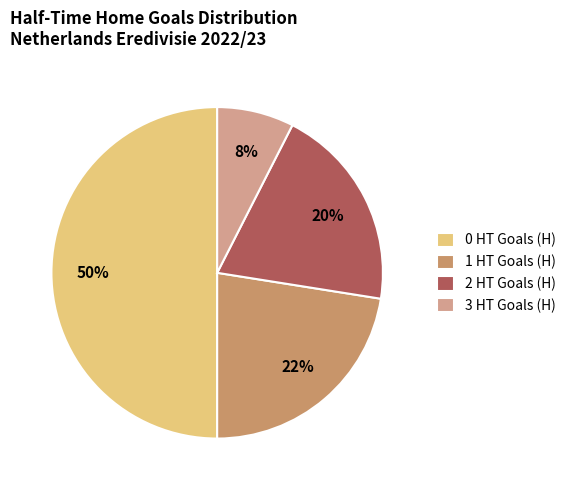

Which slice is the largest?

0 HT Goals (H)